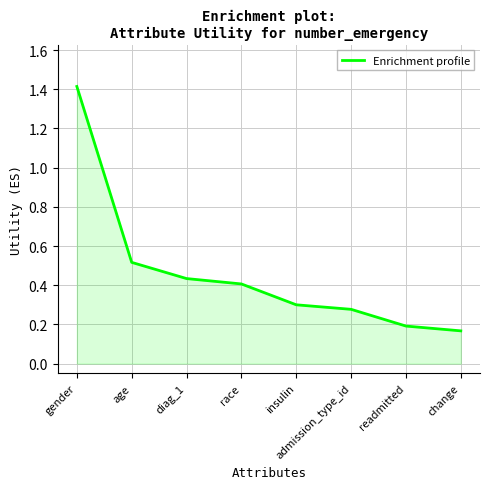

What is the difference between the values at admission_type_id and gender?

1.1